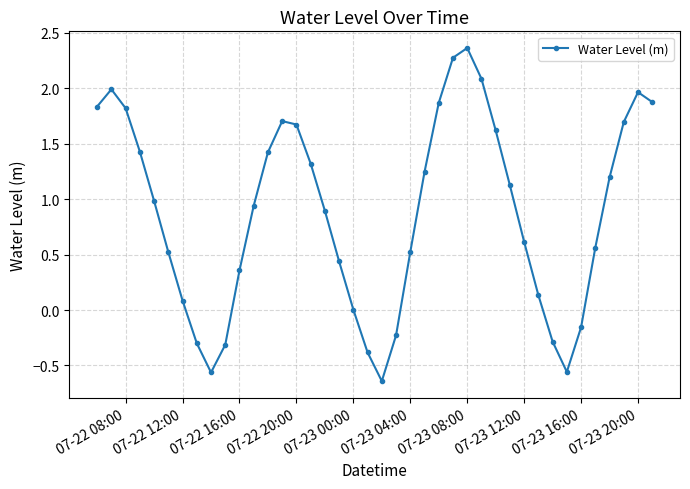

True or false: the data has more than 0 interior local peaks.

True